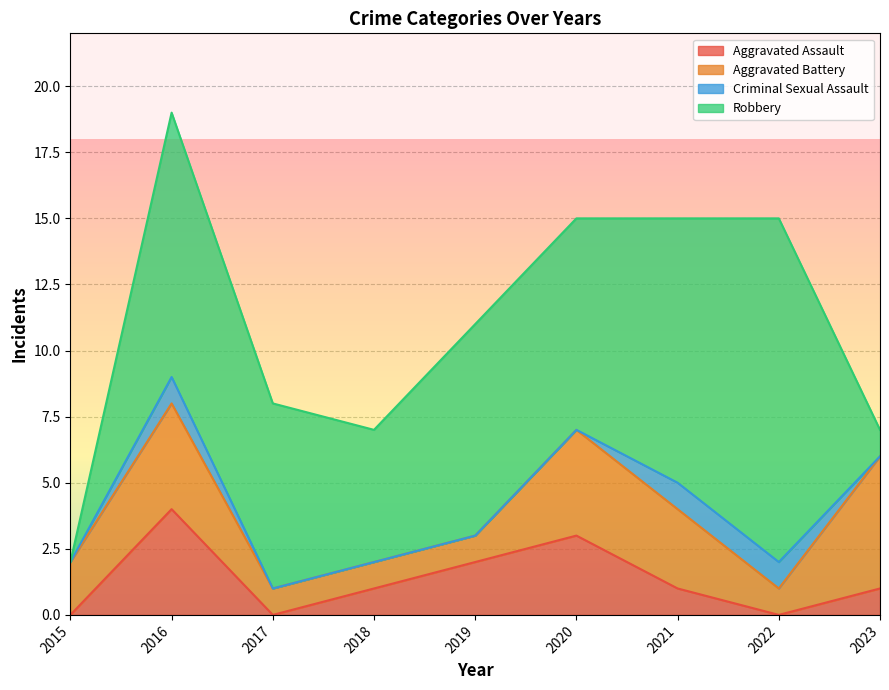

At which label is Aggravated Assault closest to 2?

2019